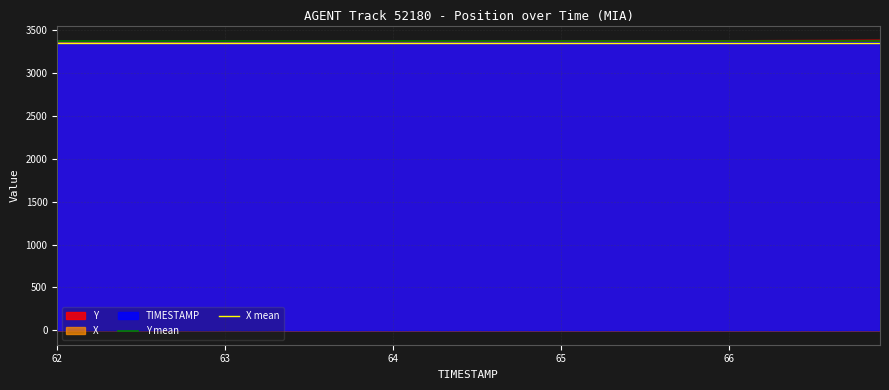

What is the minimum value for TIMESTAMP?

3352.4